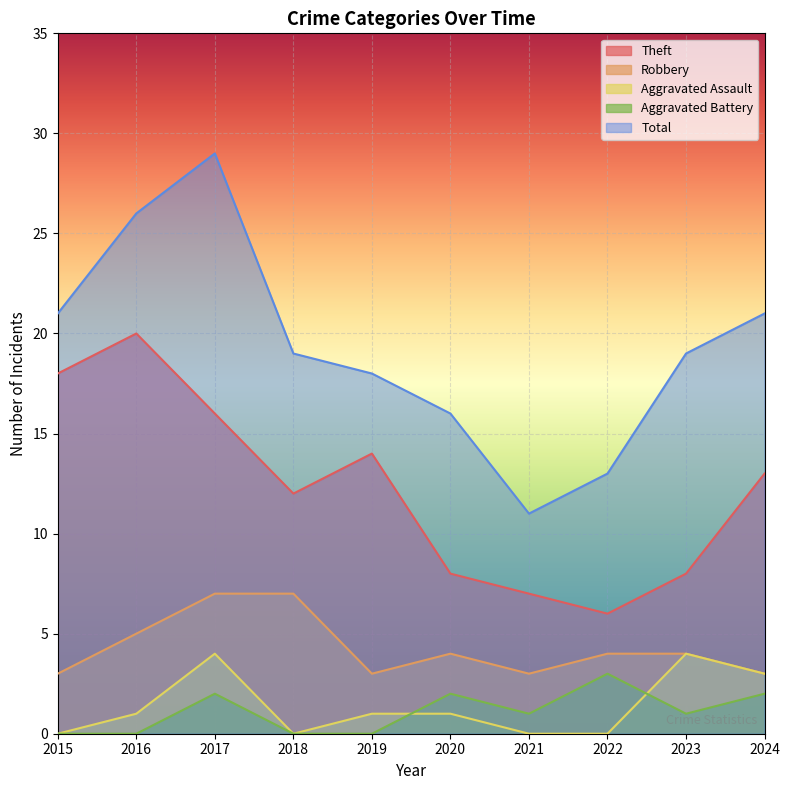

What are all the series names shown in the legend?

Theft, Robbery, Aggravated Assault, Aggravated Battery, Total